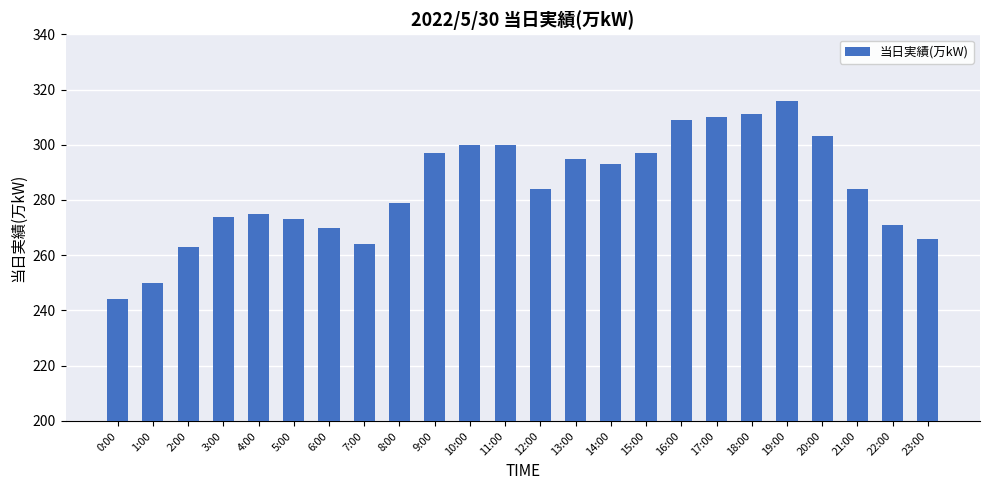

At which label does the data first exceed 284?

9:00